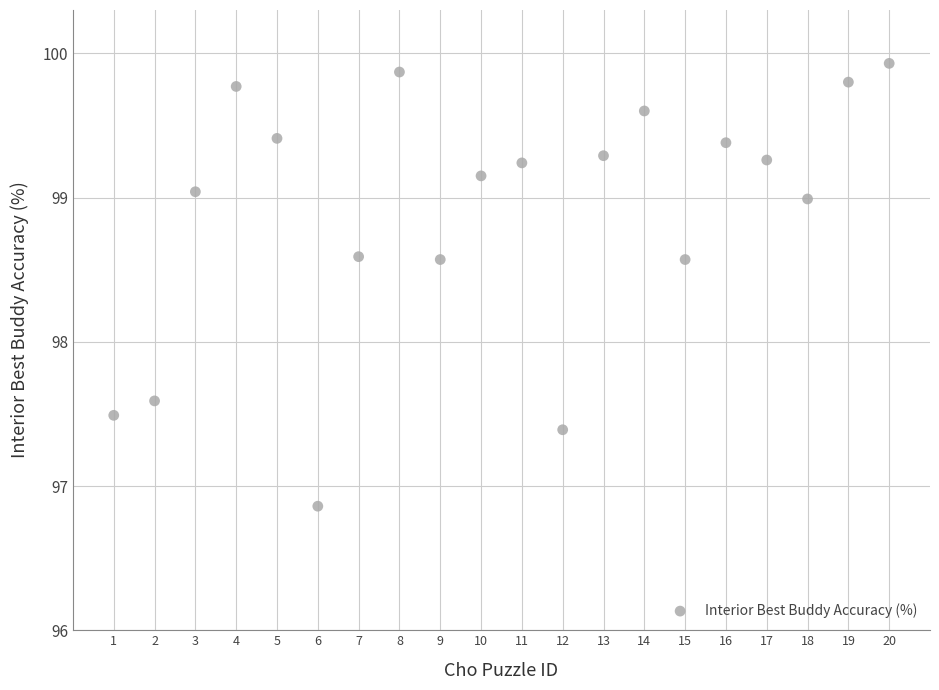

What is the range of Y values (max minus min)?

3.1